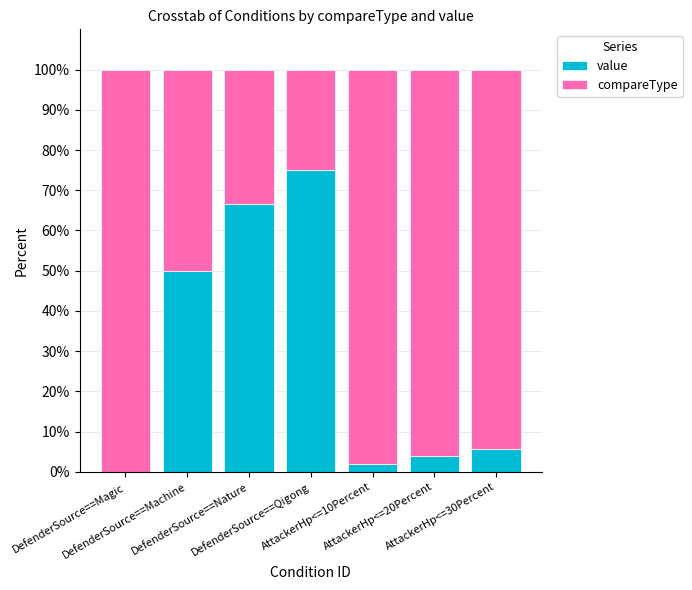

Are the bars horizontal?

No